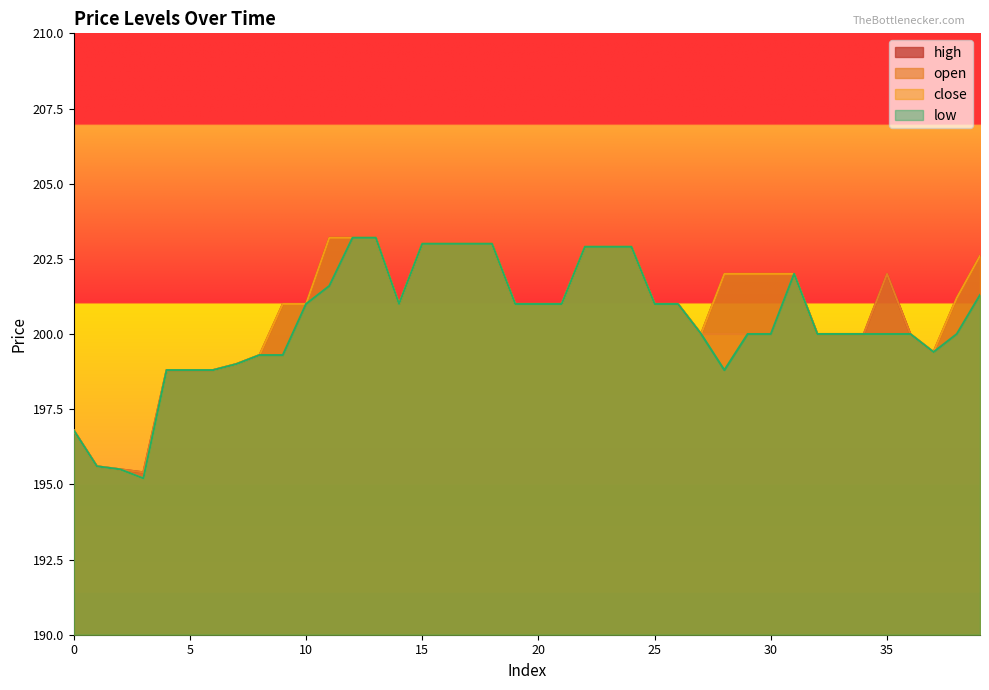

True or false: high and low cross at least once.

False